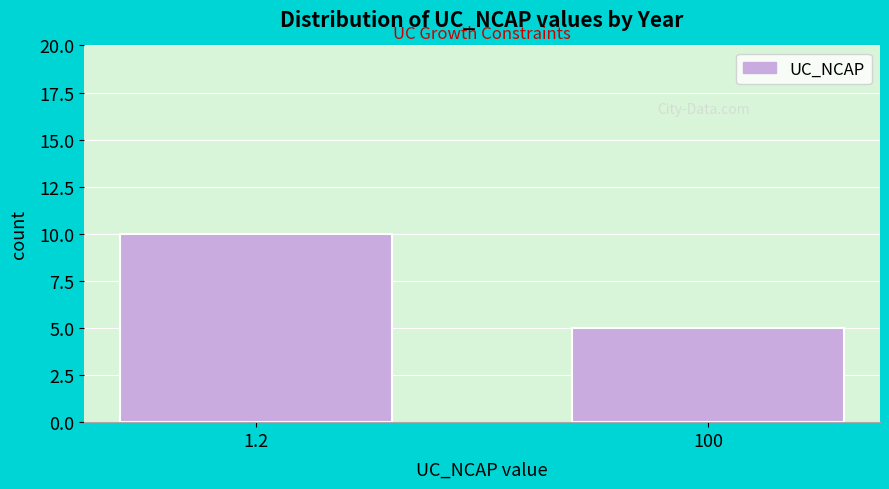

Reading left to right, transcribe all the data shown in this chart.

10	5